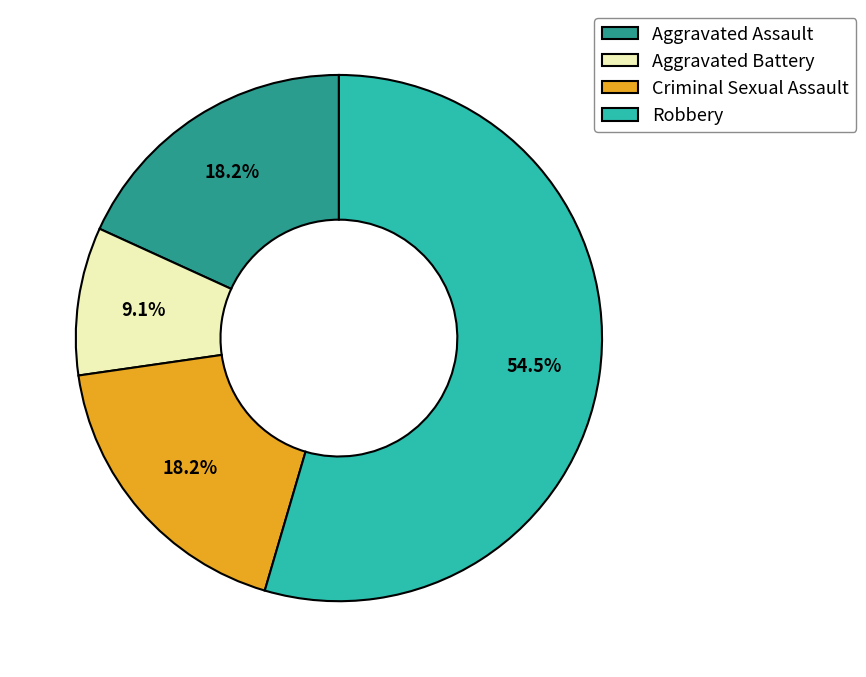

Combined, do Aggravated Battery and Robbery account for over 50%?

Yes